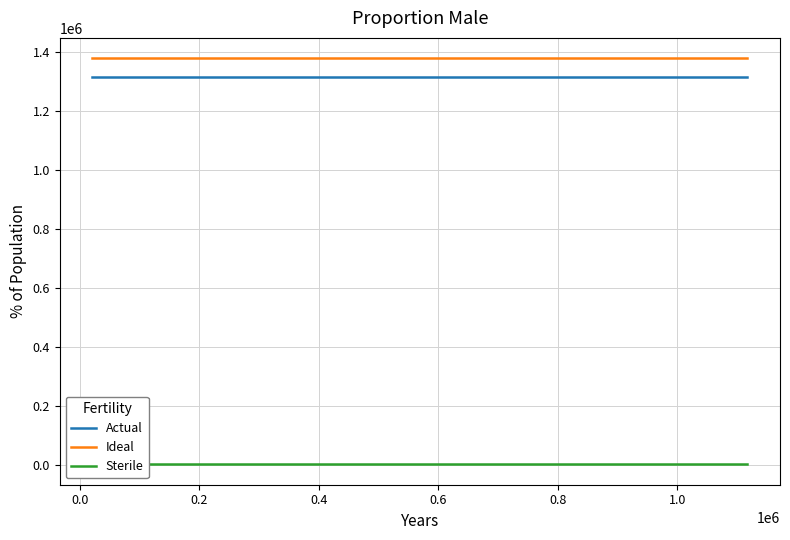

True or false: Actual and Ideal intersect in this chart.

False